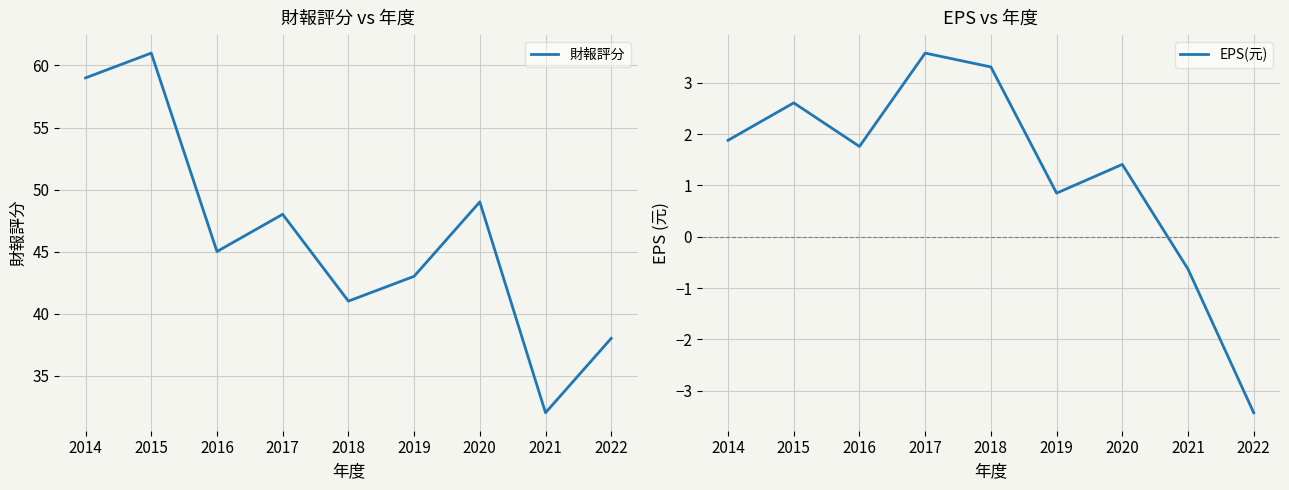

Which series has the largest range (max minus min)?

財報評分